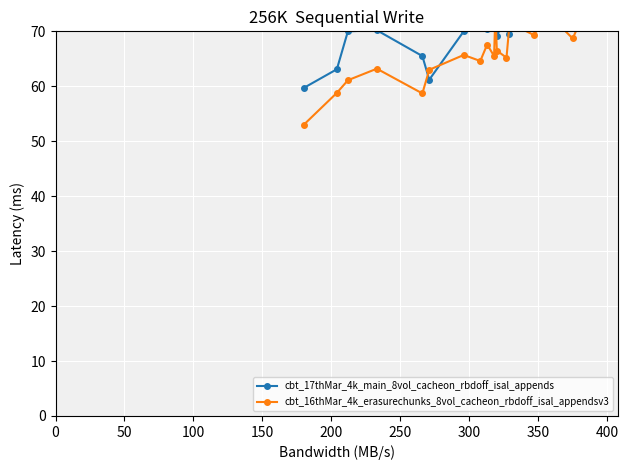

List the series in order of their peak value, lowest first.

cbt_16thMar_4k_erasurechunks_8vol_cacheon_rbdoff_isal_appendsv3, cbt_17thMar_4k_main_8vol_cacheon_rbdoff_isal_appends